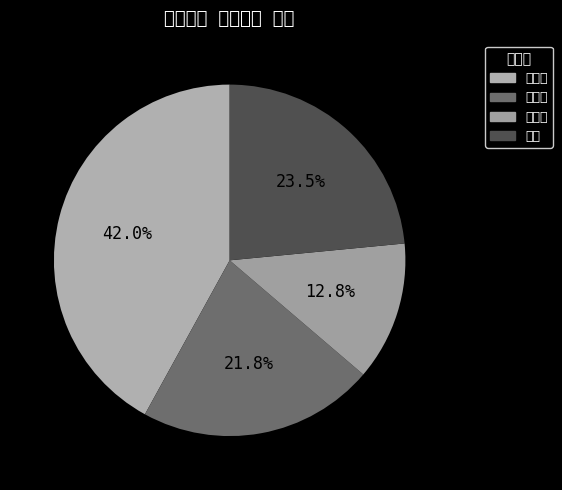

Count the number of slices in the pie.

4